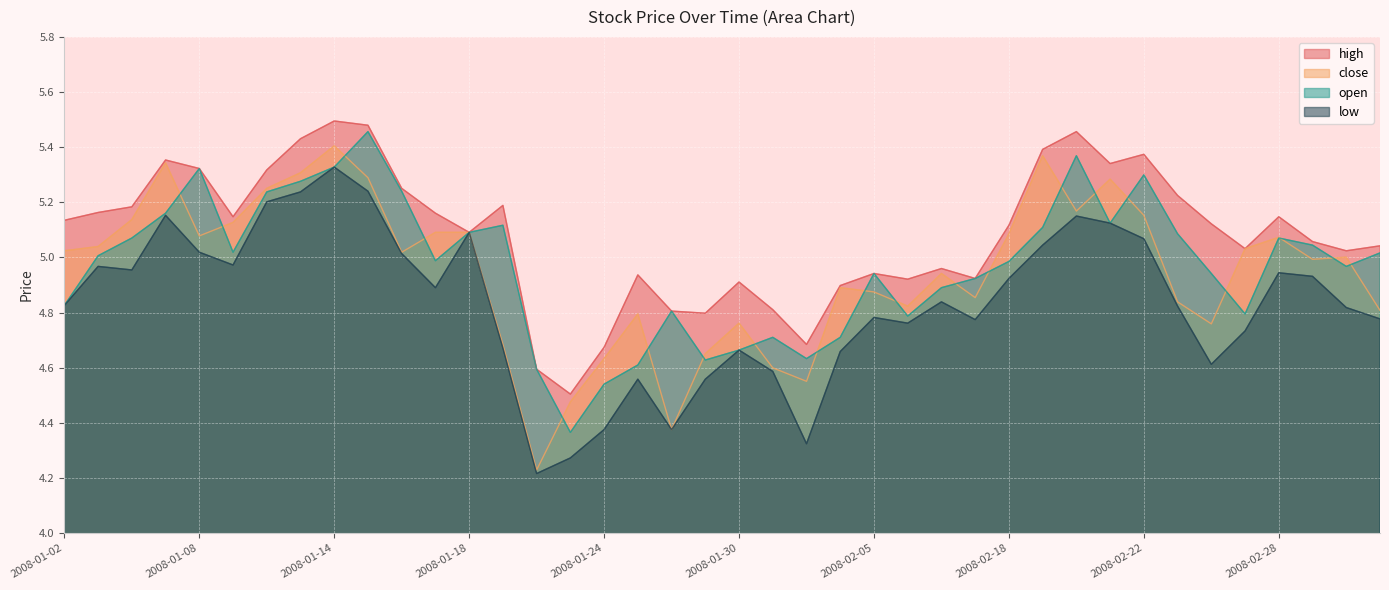

The high series shows 7.3 at 2008-01-02. True or false?

False